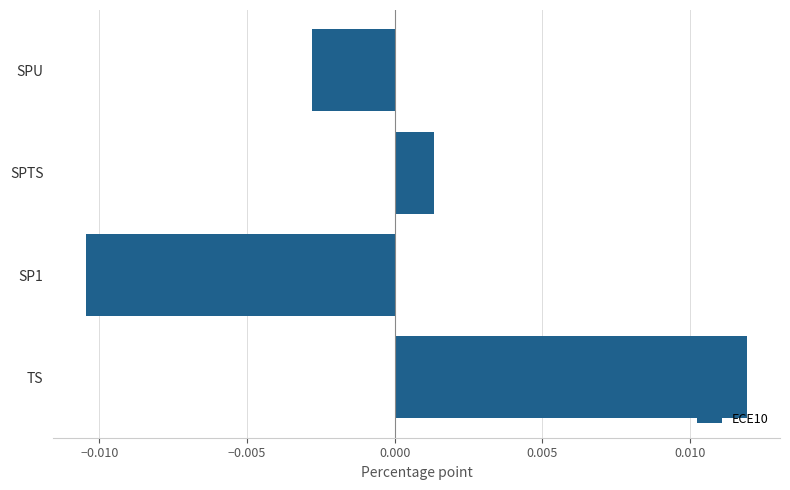

Between SPU and SPTS, which is larger?

SPTS